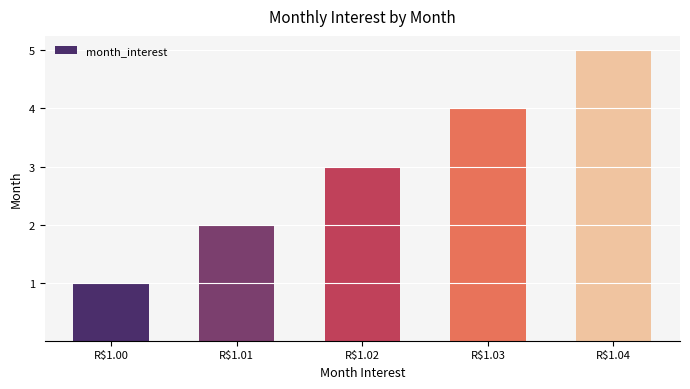

Which has a higher value, R$1.04 or R$1.01?

R$1.04